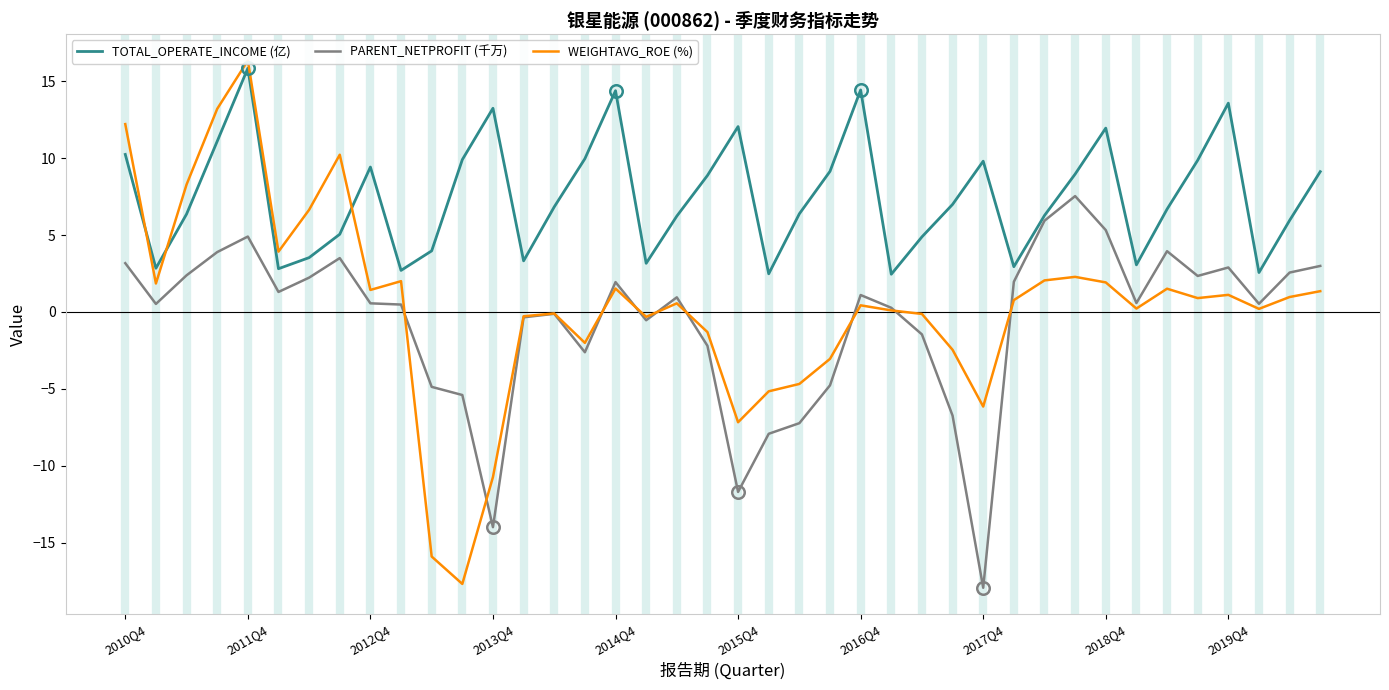

What is the difference between the maximum and minimum values in the WEIGHTAVG_ROE (%) series?

34.0